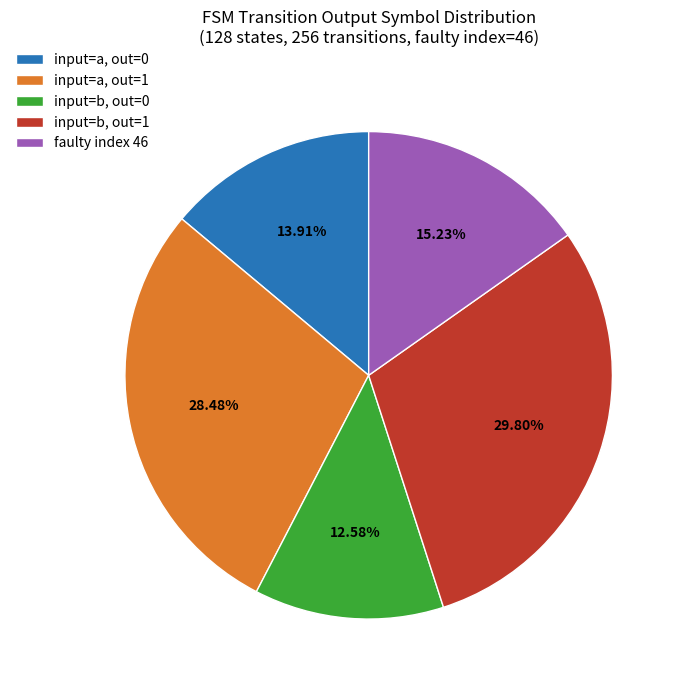

What is the ratio of the value at input=b, out=1 to the value at input=a, out=0?

2.1